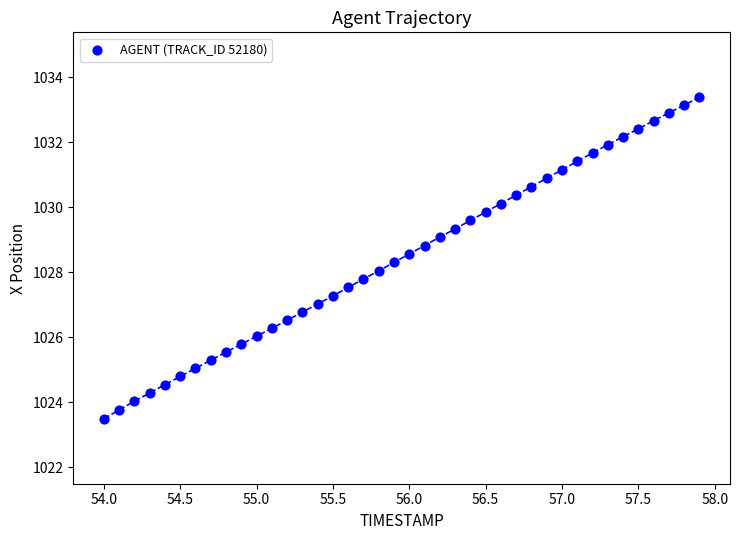

What is the range of Y values (max minus min)?

9.9